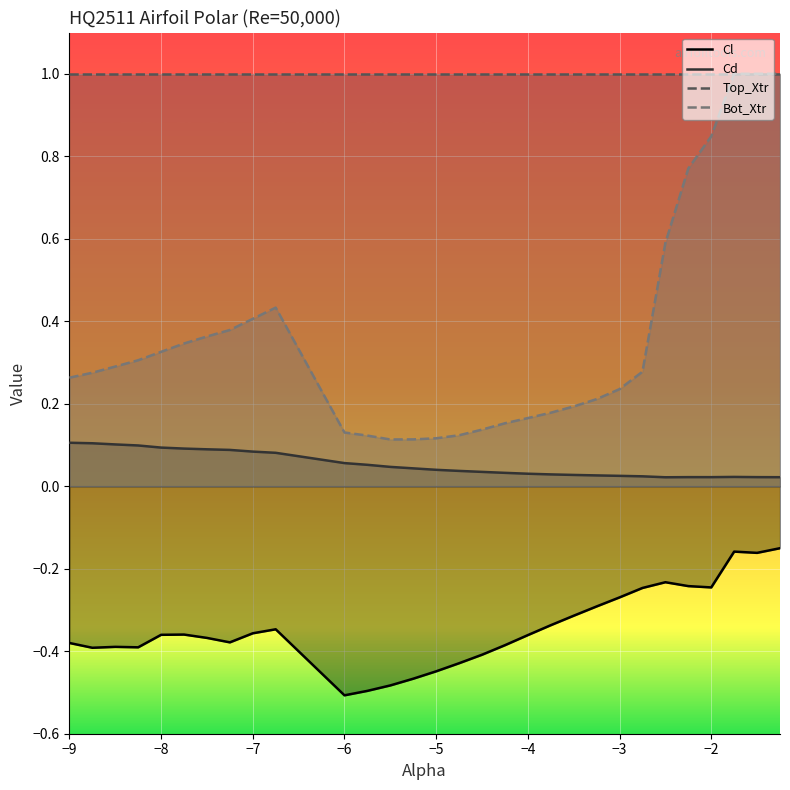

True or false: Cd and Top_Xtr cross at least once.

False